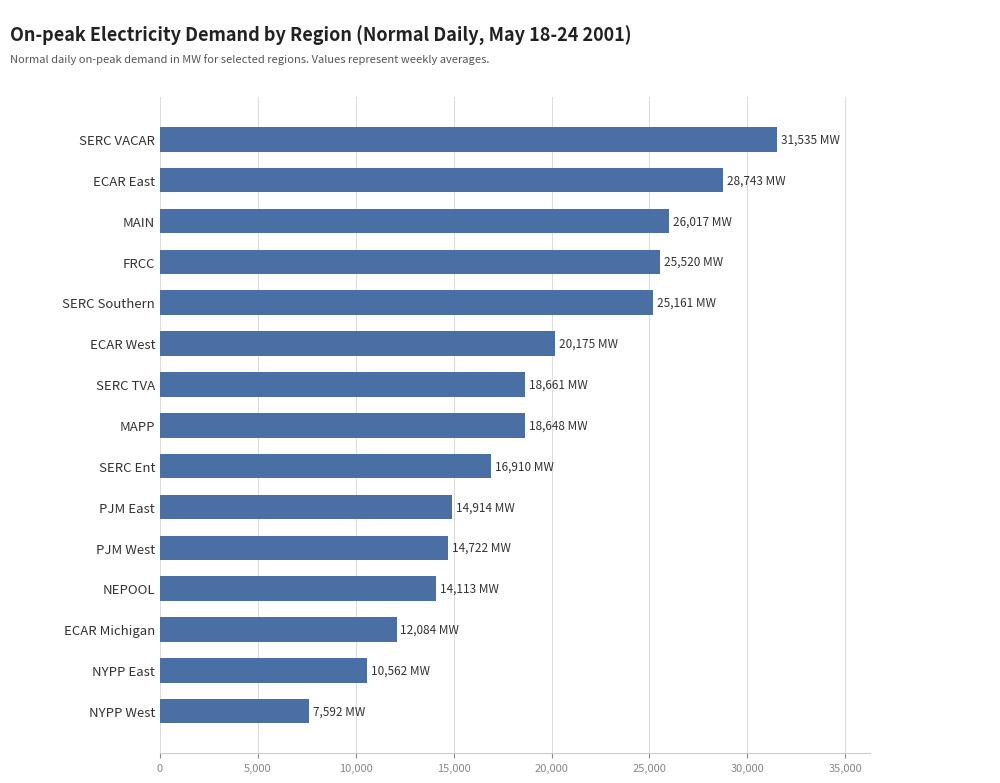

What value does the data have at ECAR West?

20175.5